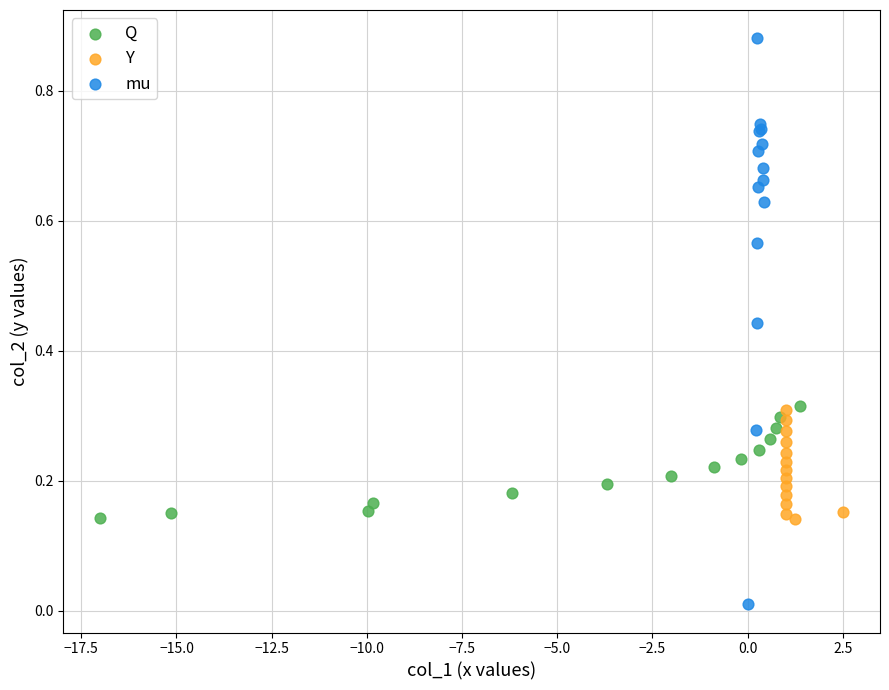

Which series reaches the maximum Y coordinate?

mu